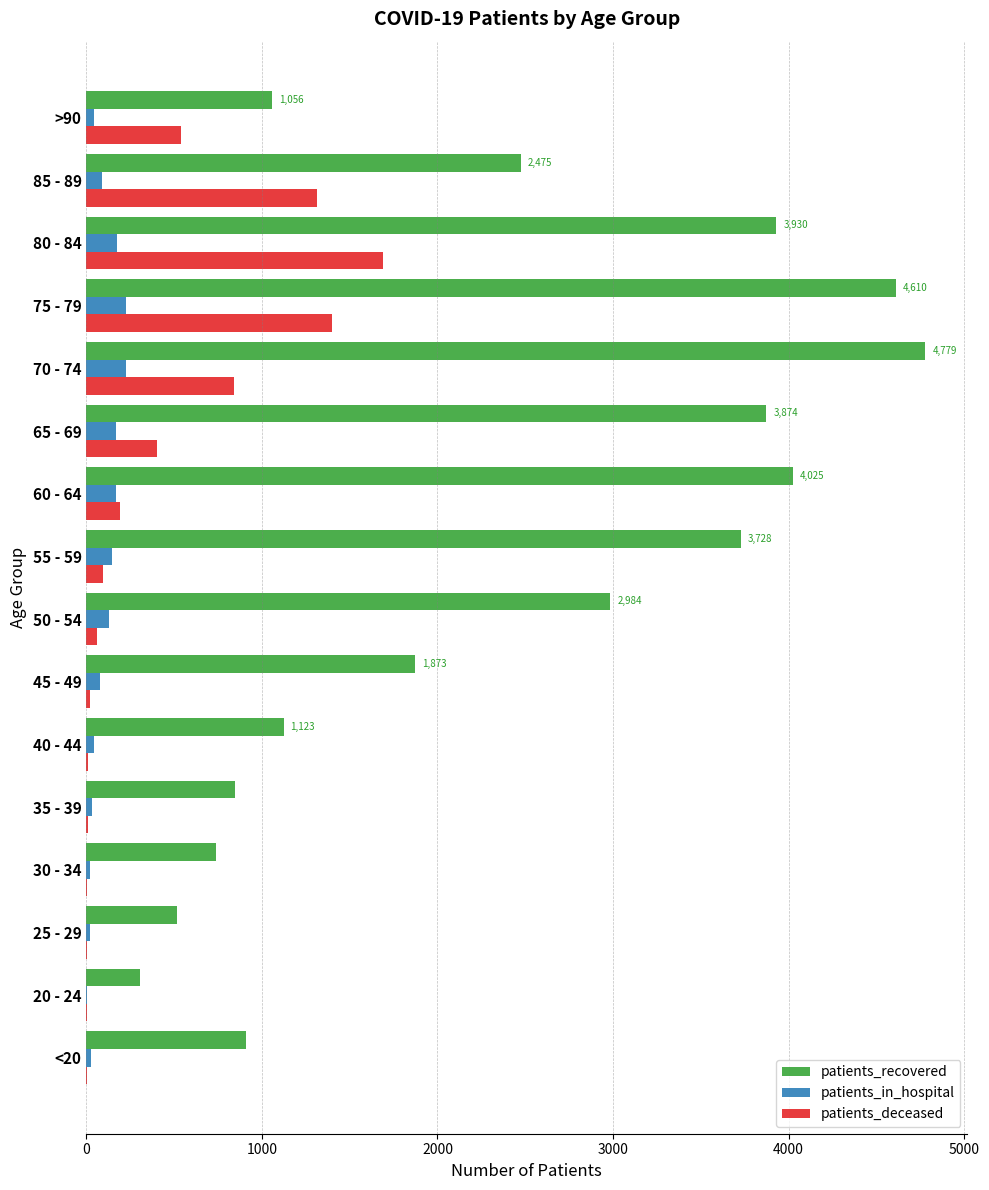

Which series has the largest total across all categories?

patients_recovered